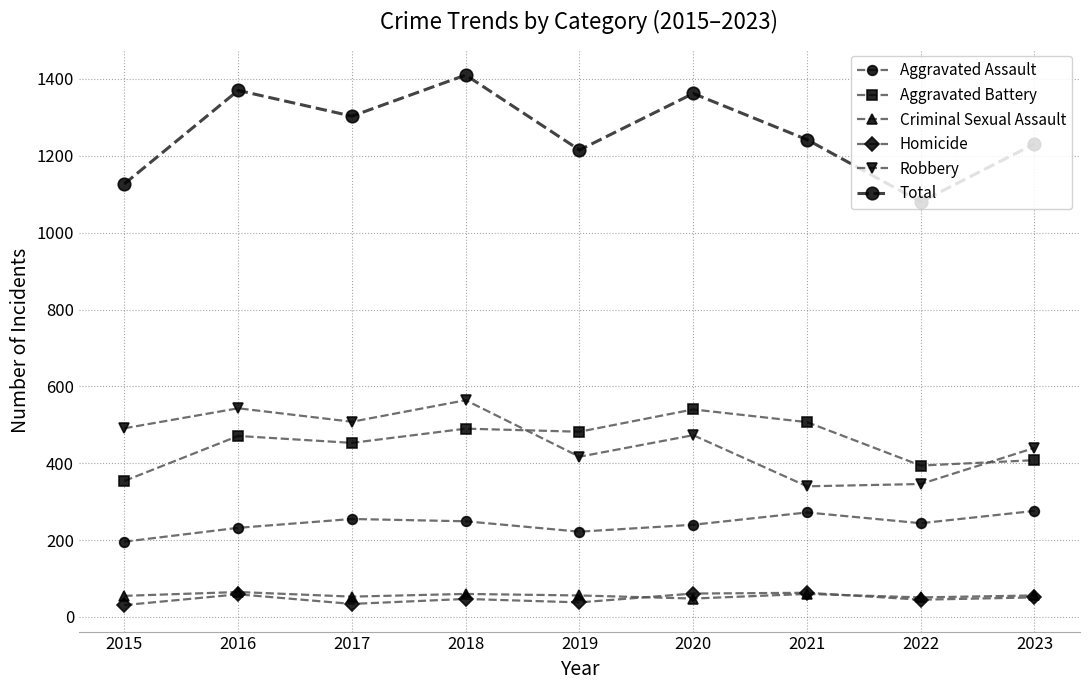

True or false: Total has a value of 1242 at 2021.

True